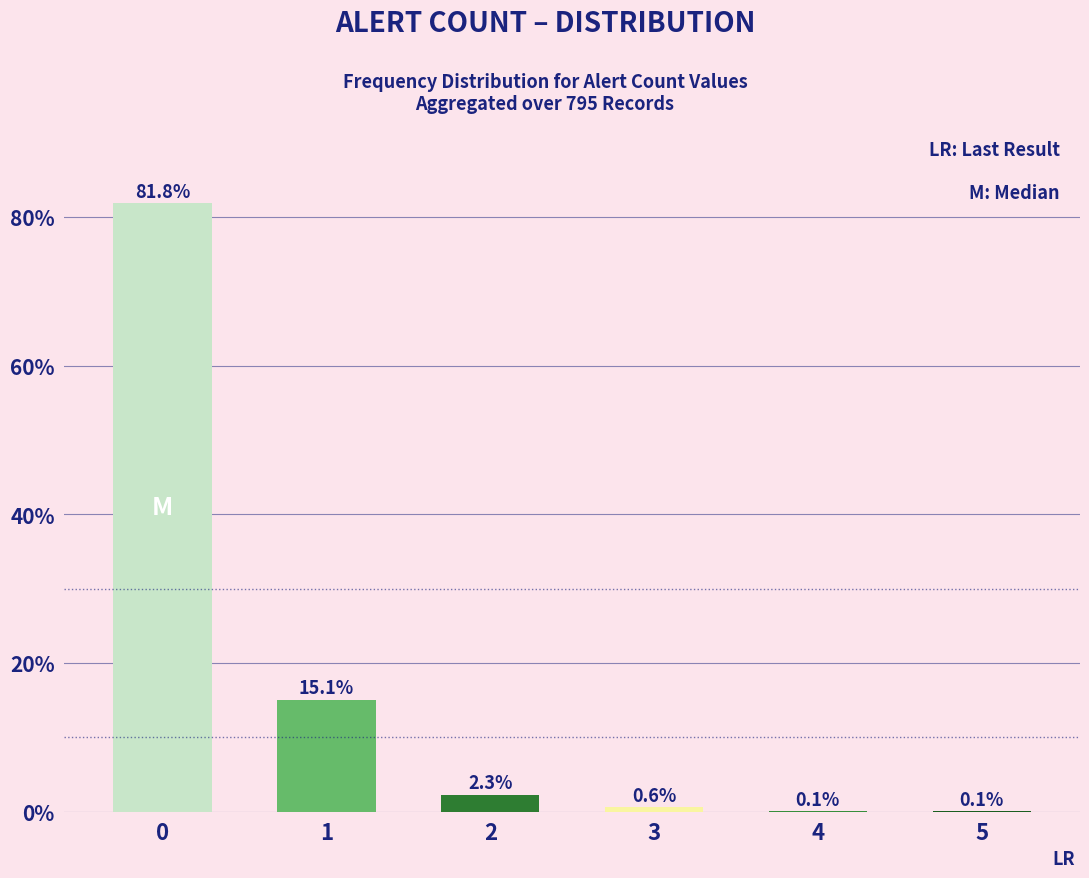

What is the difference between the values at 4 and 2?

2.2